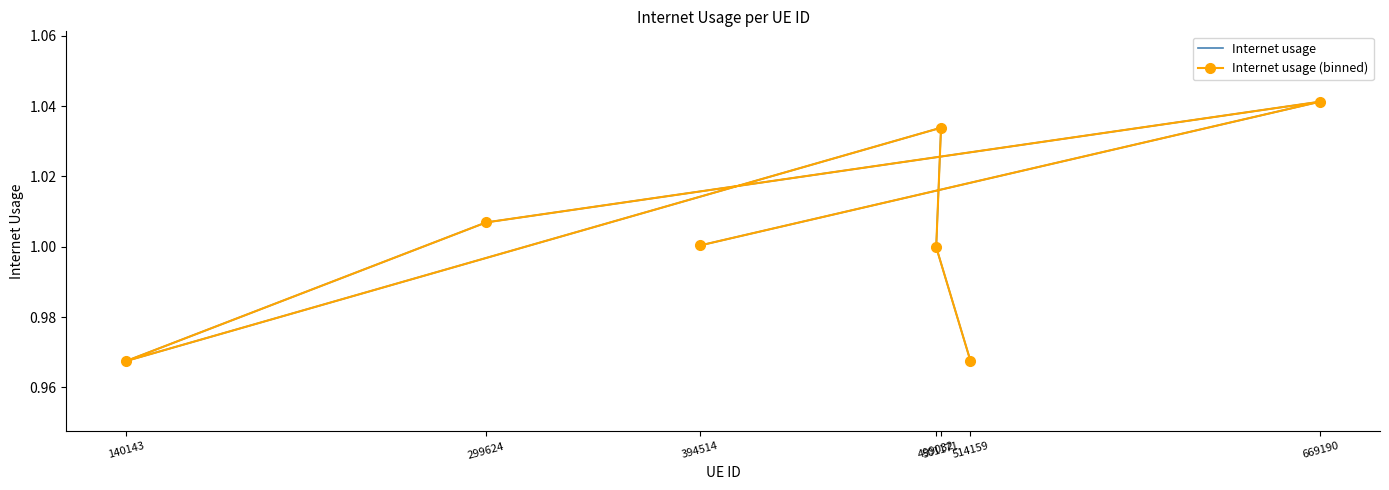

Which category has the highest value in the Internet usage (binned) series?

669190